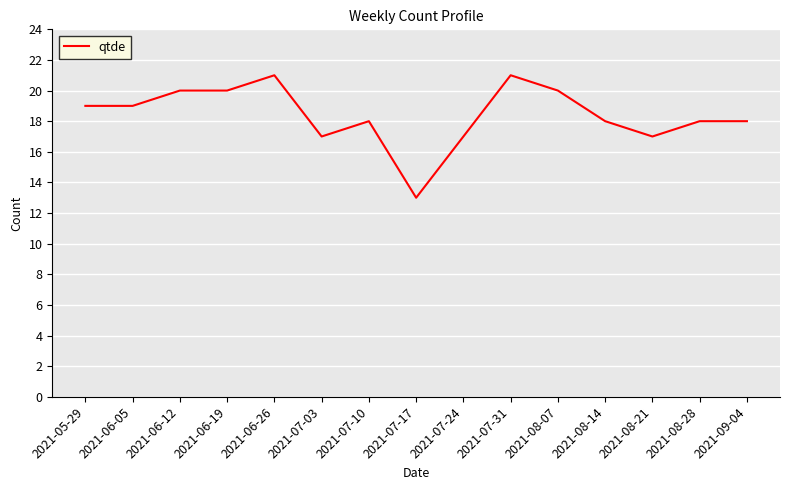

Is it true that the value at 2021-08-14 is 18?

True